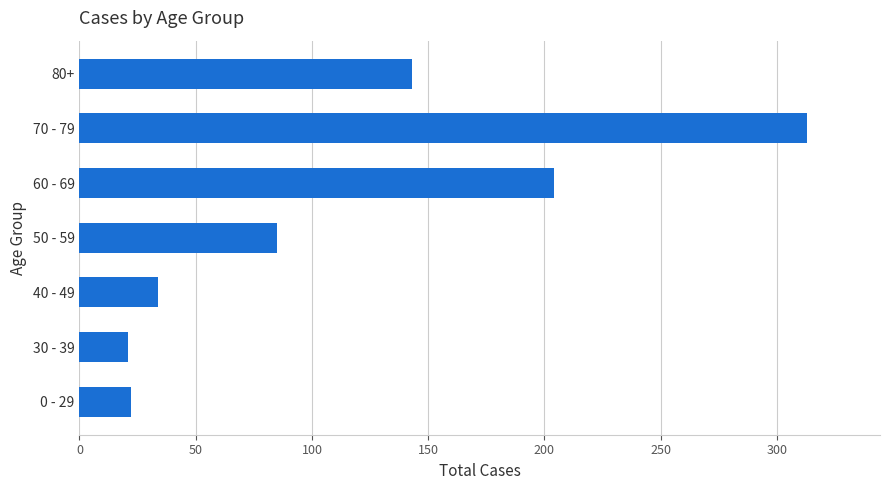

What is the ratio of the value at 60 - 69 to the value at 40 - 49?

6.0